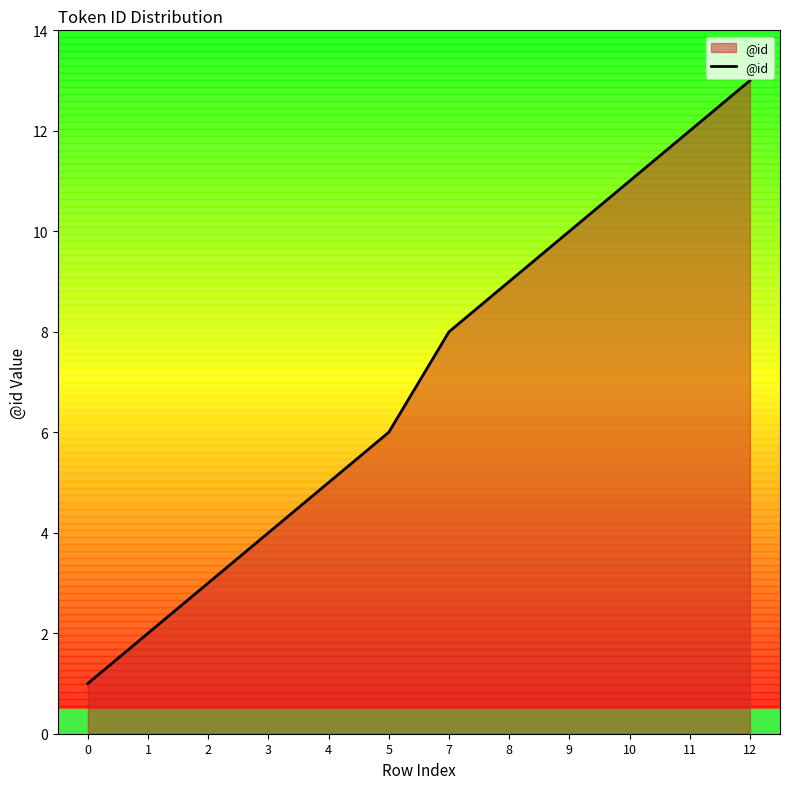

Which has a higher value, 5 or 11?

11